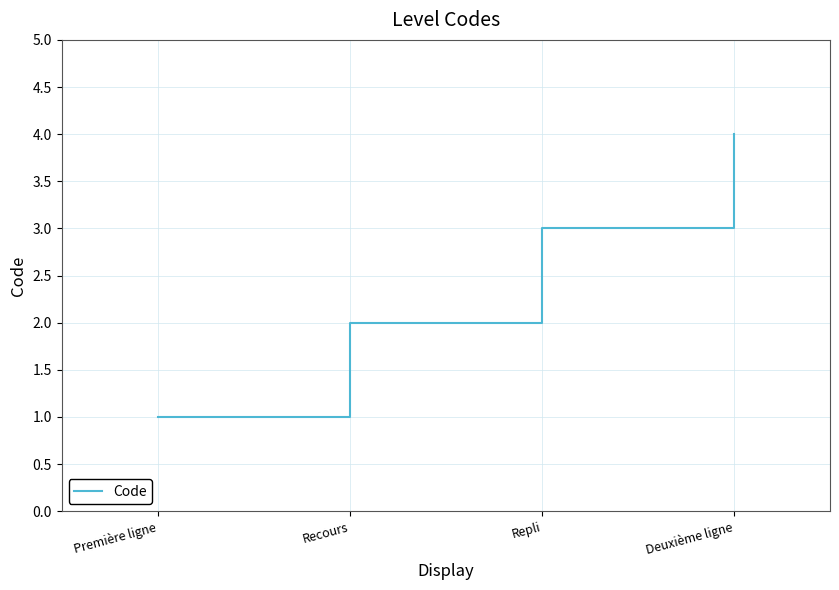

What is the sum of the values at Repli and Recours?

5